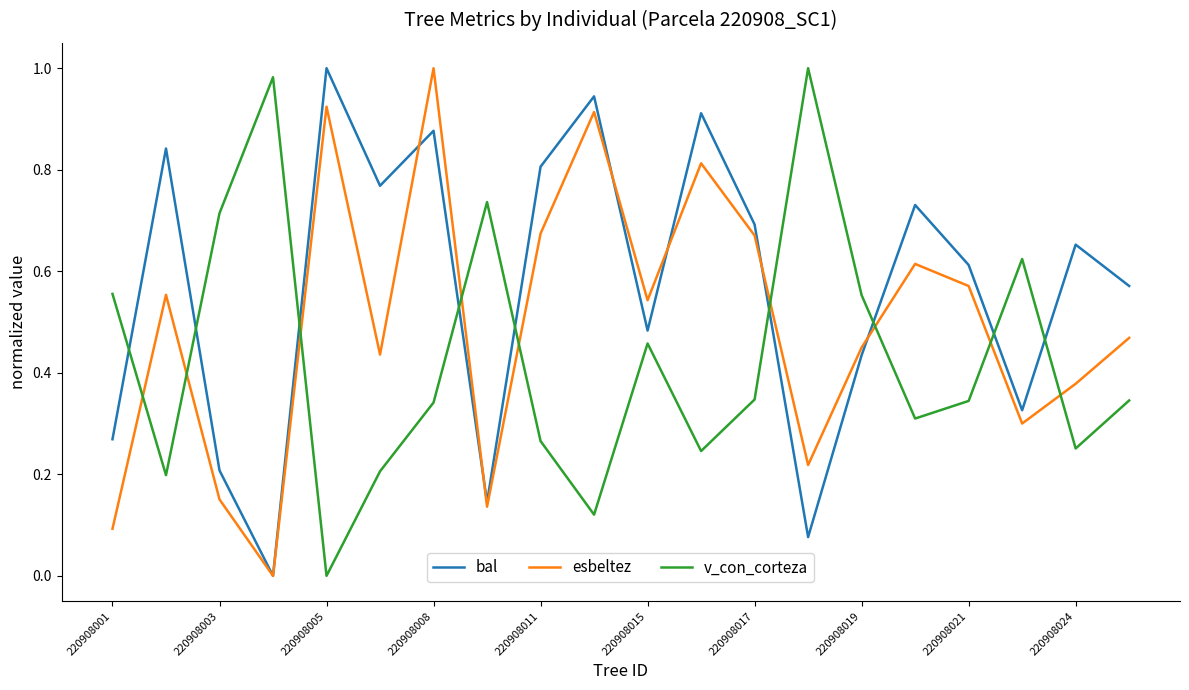

True or false: esbeltez and v_con_corteza intersect in this chart.

True